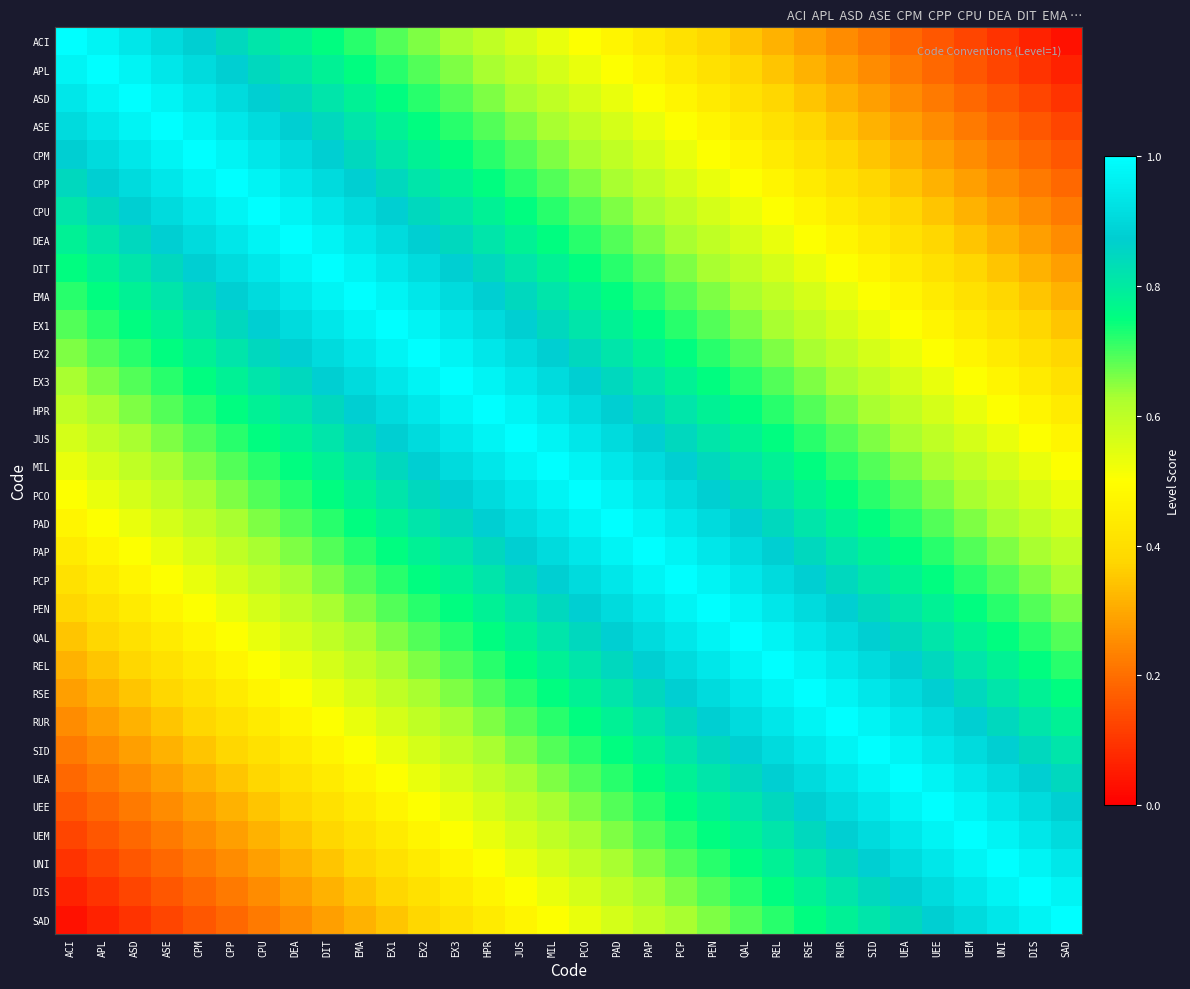

Which has a higher value, RSE or EX2?

EX2